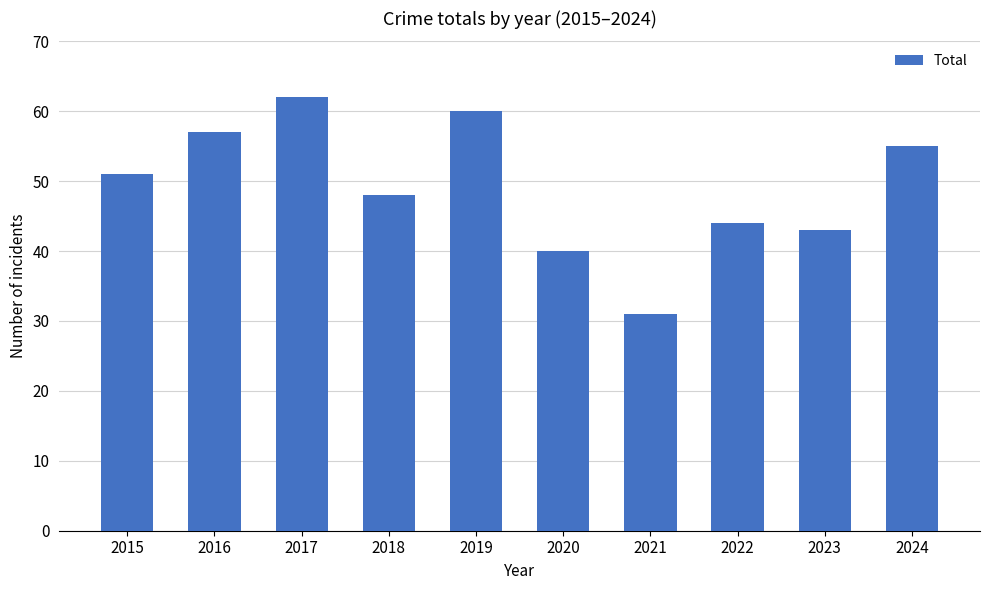

What is the minimum value shown in the chart?

31